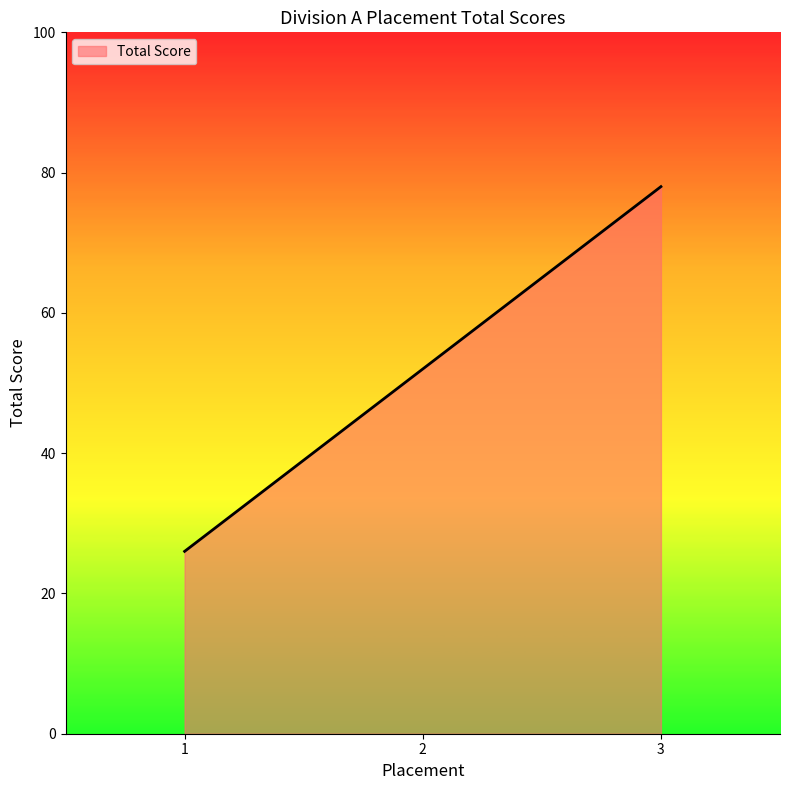

Is it true that the value at 1 is 37?

False